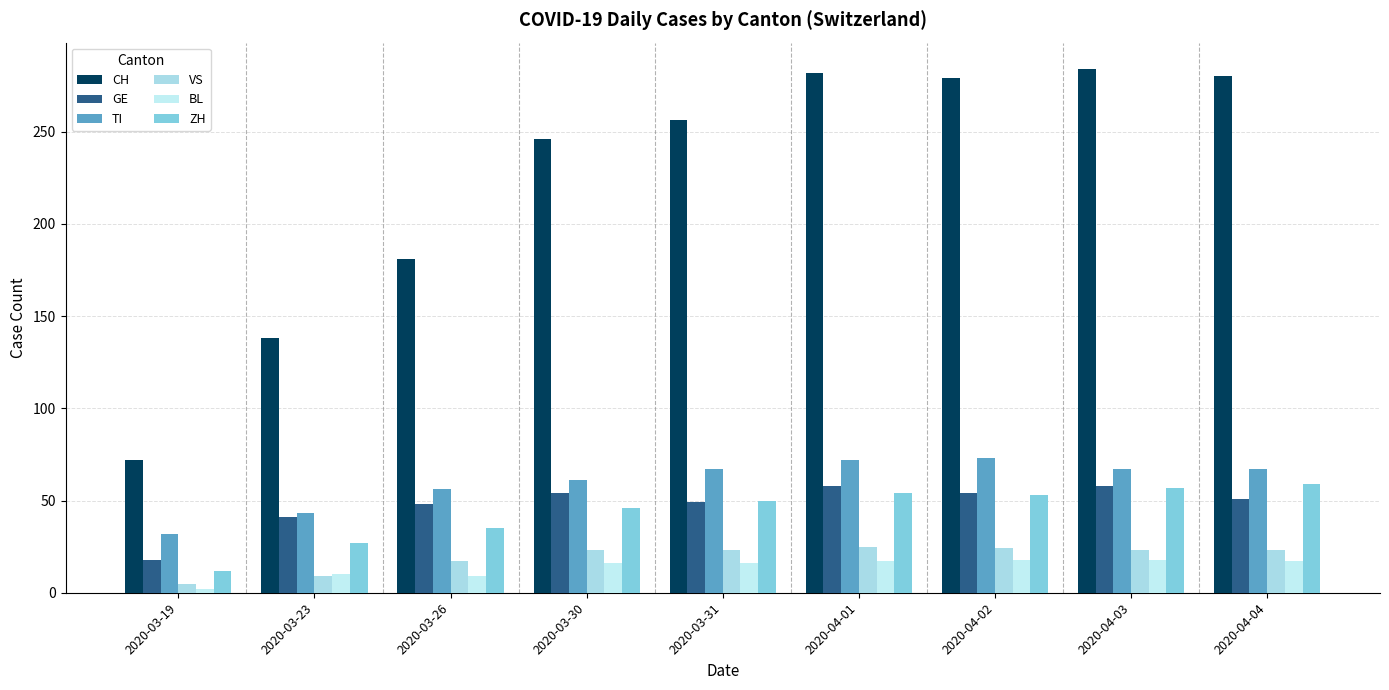

How many categories are shown in the chart?

9